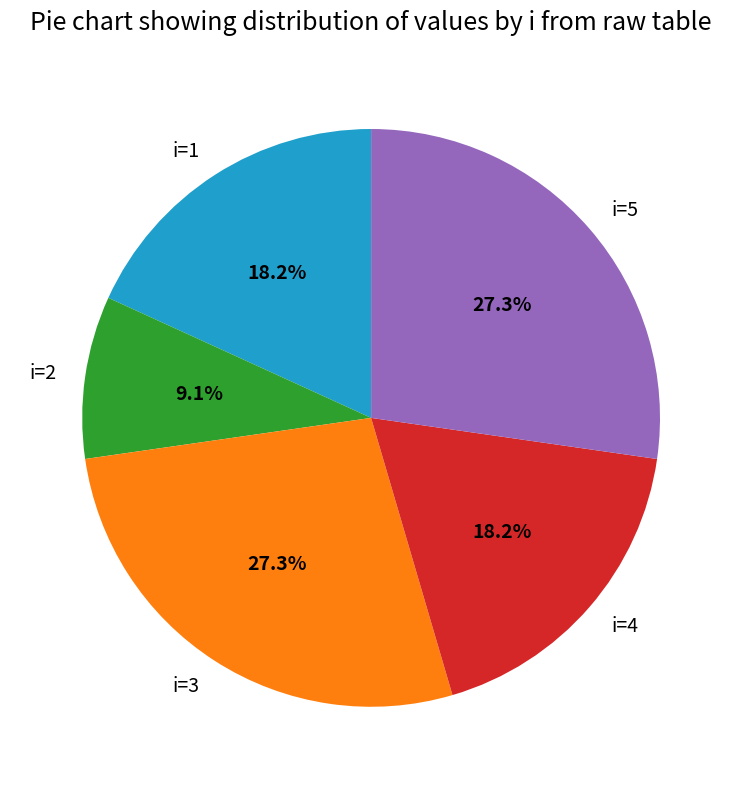

Is there a majority slice in this chart?

No